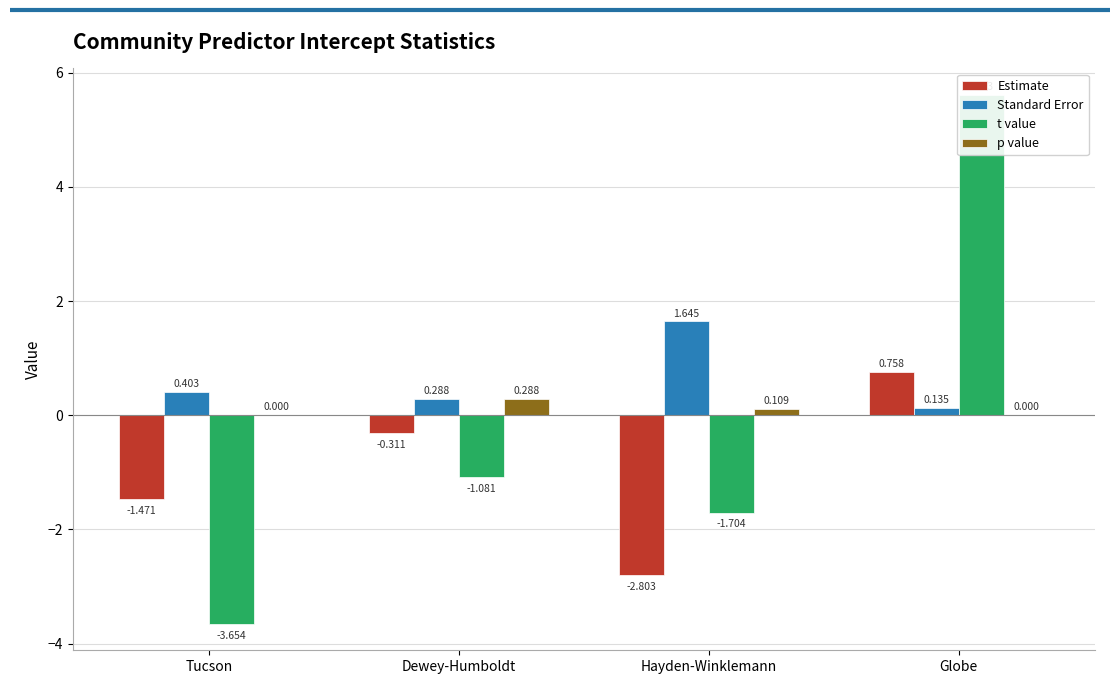

Rank the series by their maximum value, from lowest to highest.

p value, Estimate, Standard Error, t value